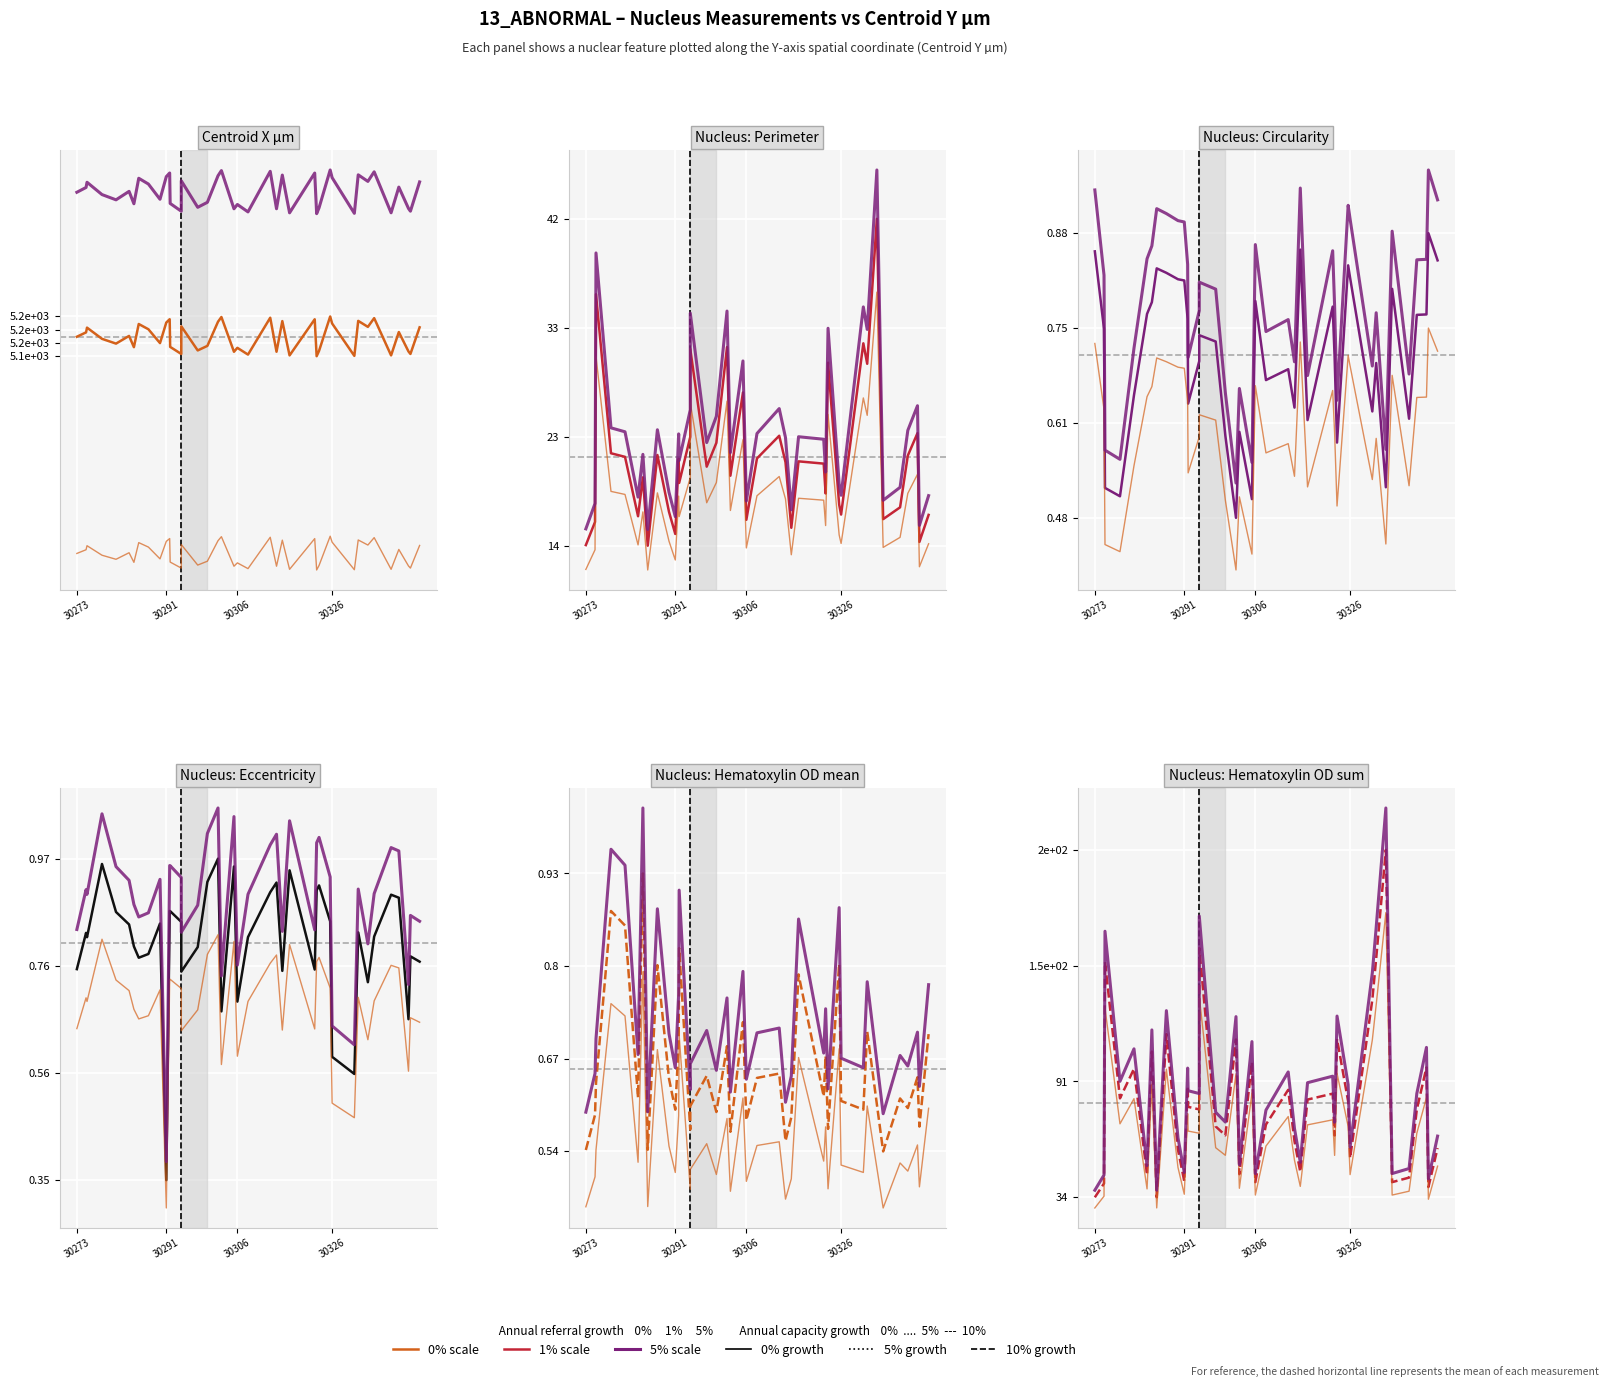

How many data points does each series have?

40